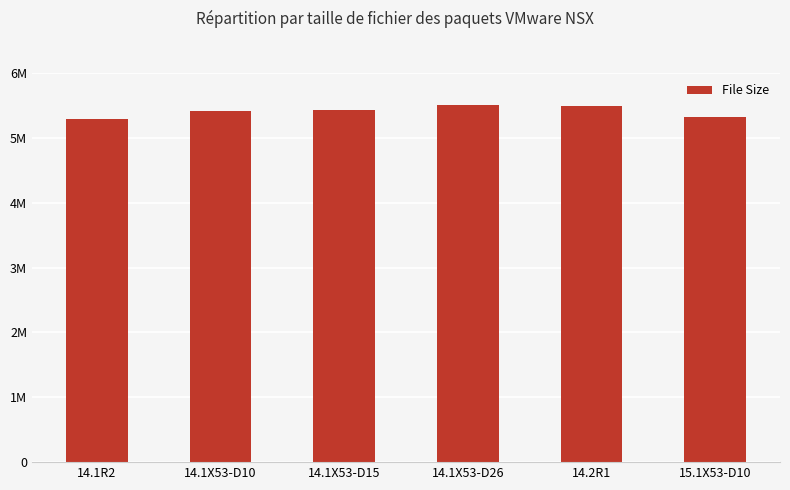

Is it true that the value at 14.1X53-D10 is 5419772?

True